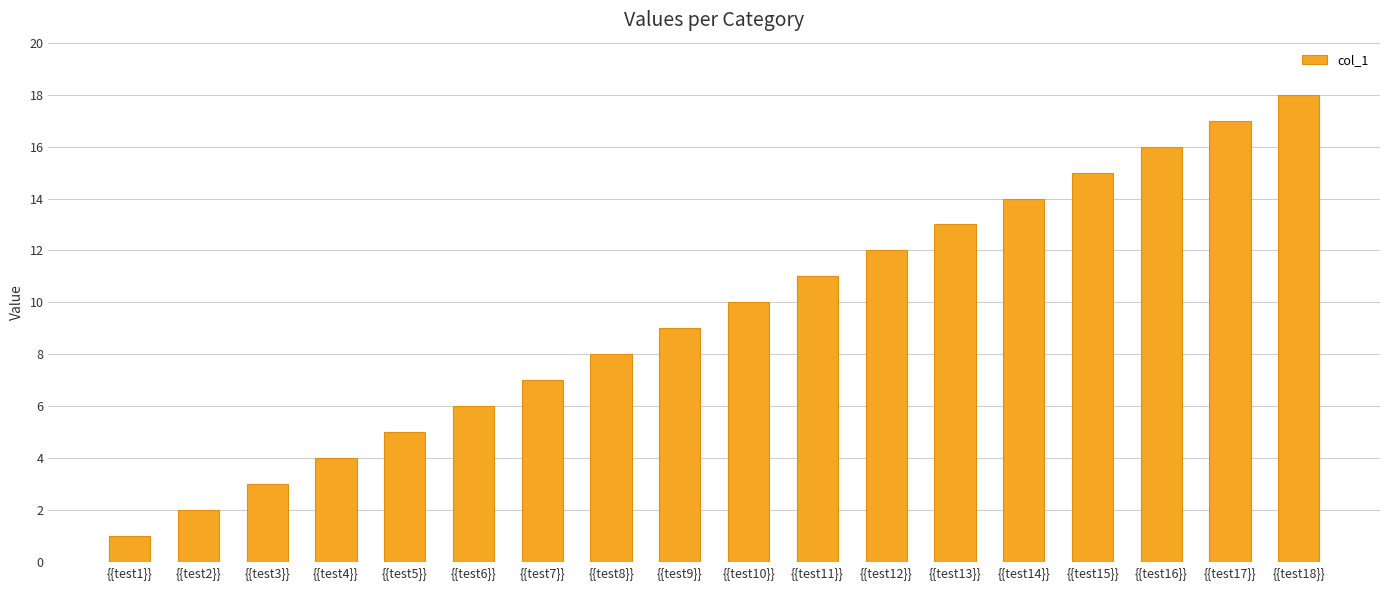

Approximately how many times larger is the value at {{test10}} compared to {{test18}}?

0.6